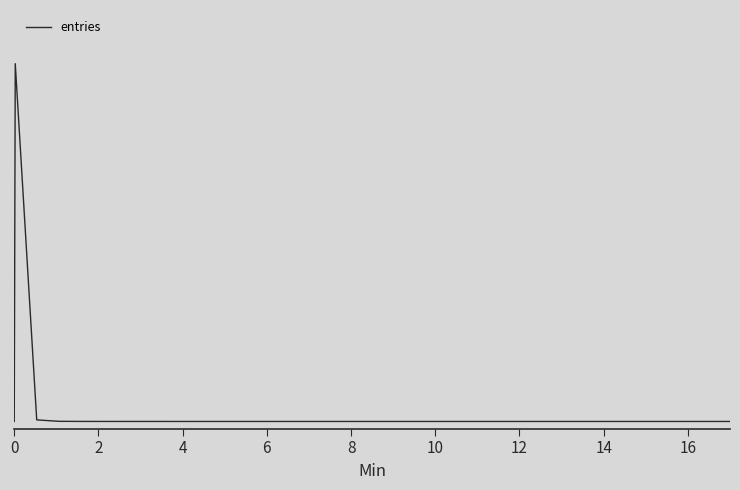

Does the chart have visible grid lines?

No